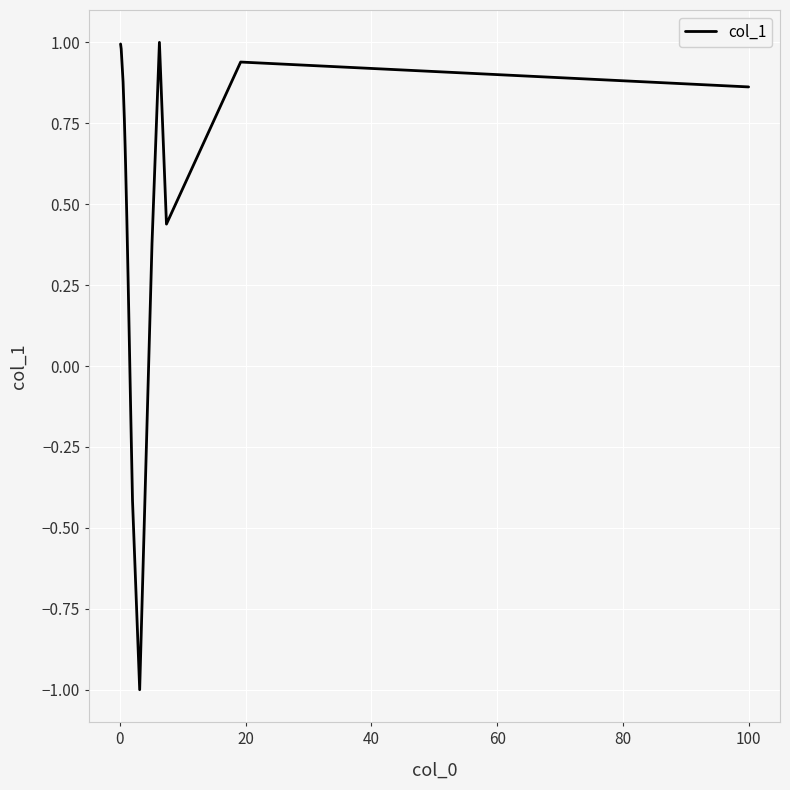

What is the minimum value shown in the chart?

-1.0